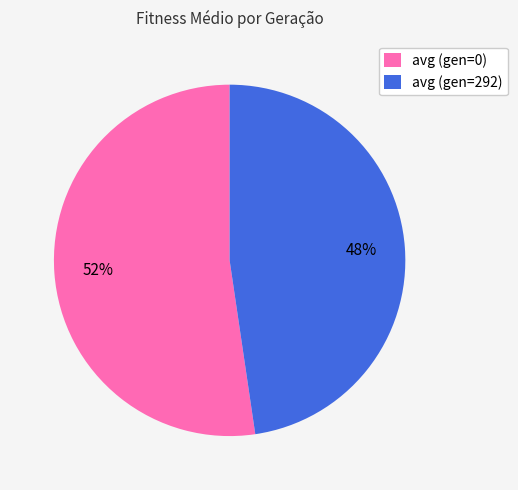

To the nearest percent, what is the combined percentage of avg (gen=292) and avg (gen=0)?

100%